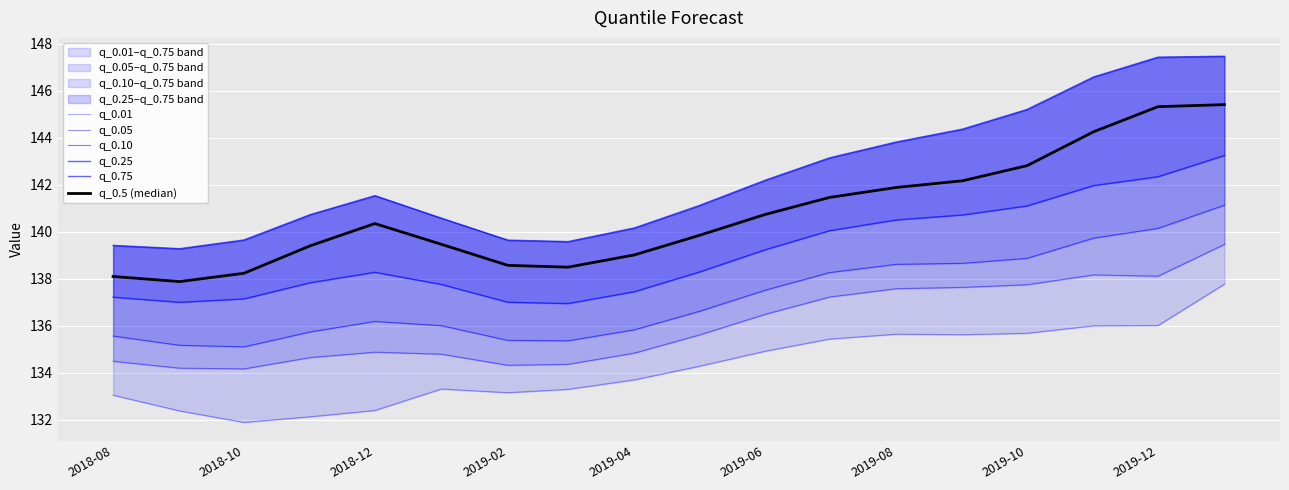

How many lines are shown in the chart?

6